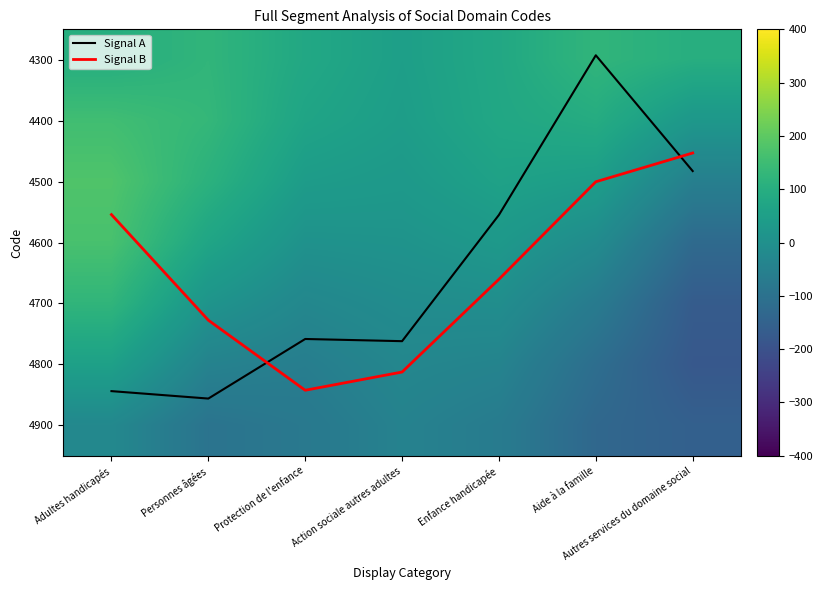

Is the value of 4500 at Autres services du domaine social greater than the value of 4600 at Action sociale autres adultes?

No